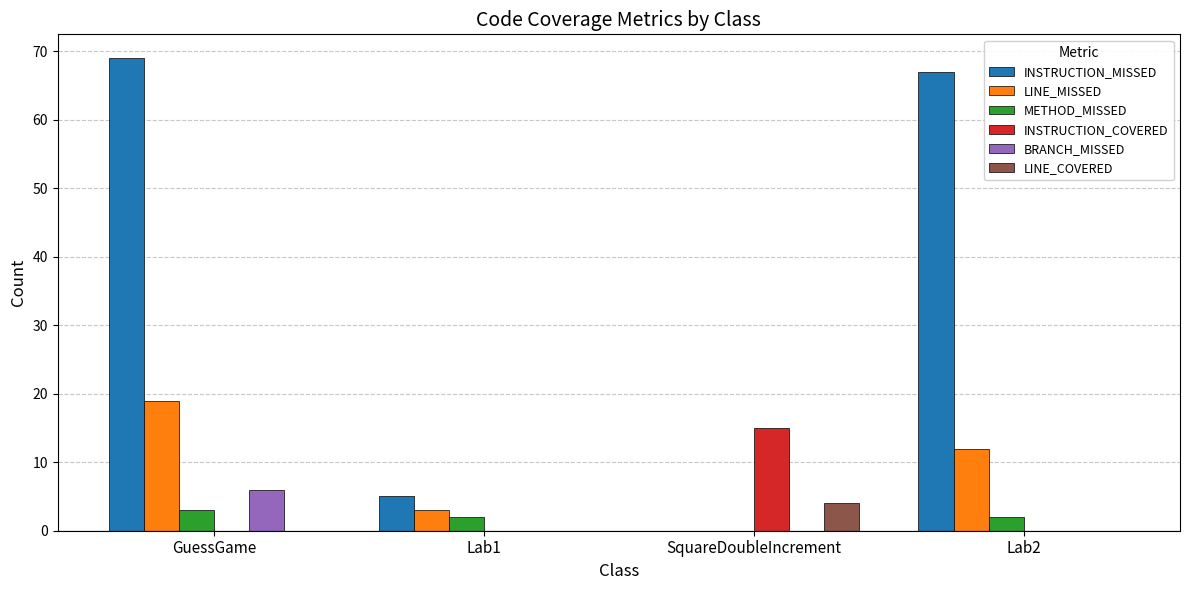

Is it true that INSTRUCTION_MISSED equals 45 at GuessGame?

False